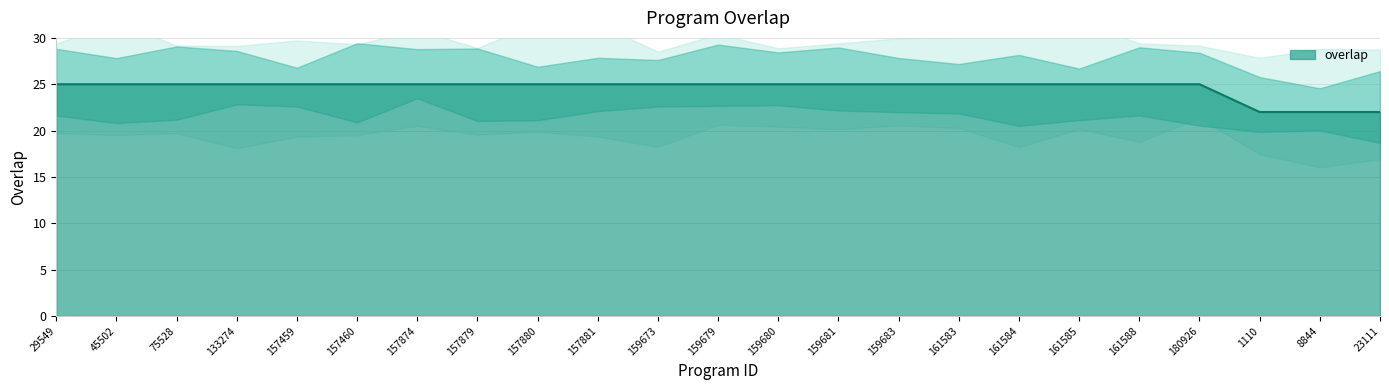

What is the ratio of the value at 75528 to the value at 180926?

1.0